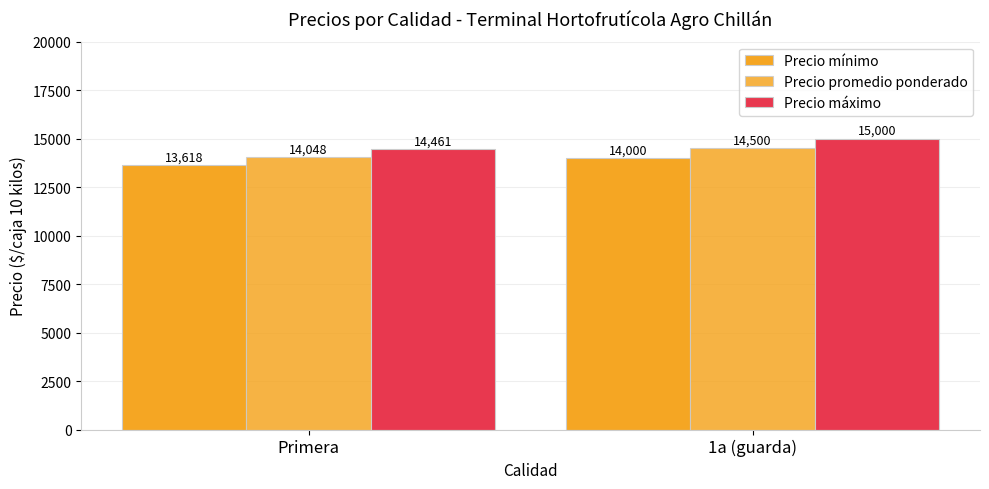

How many series are shown in this chart?

3